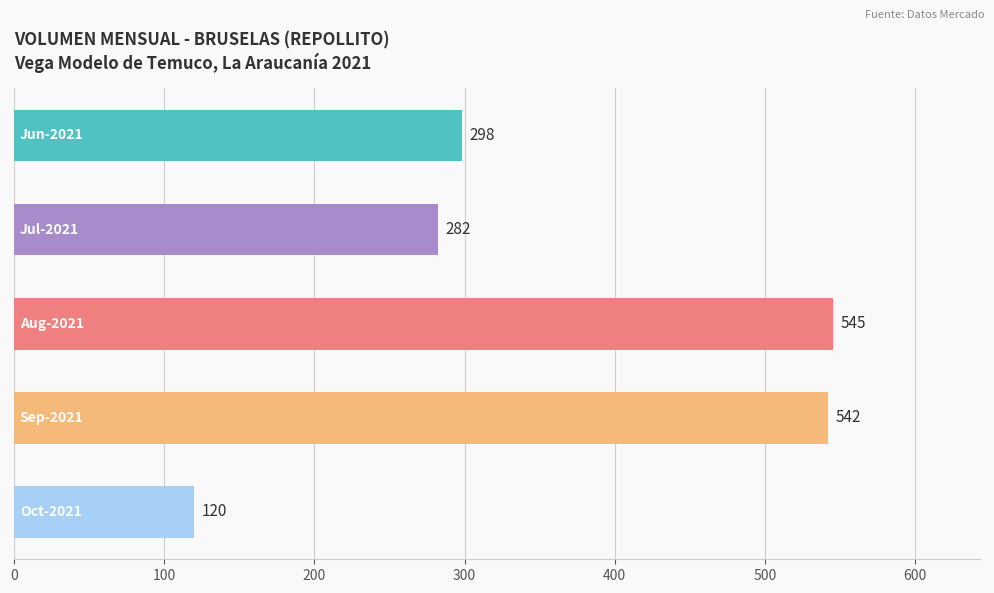

How many bars are there in total?

5